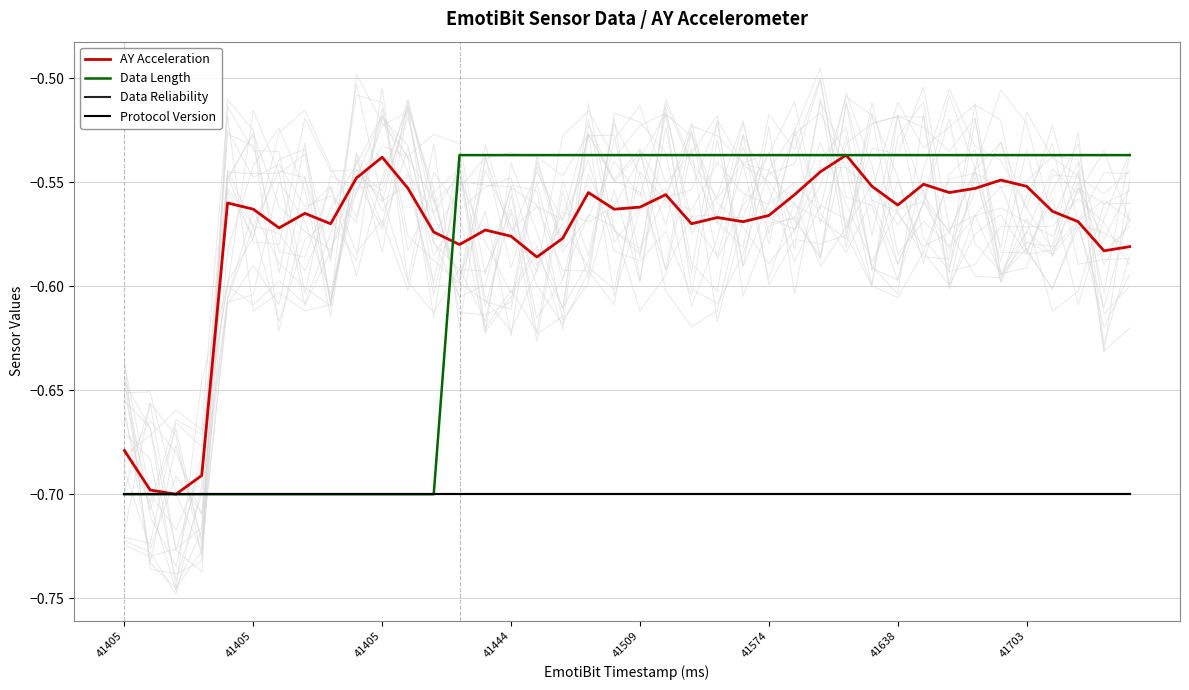

Reading right to left, extract all data points from this chart.

AY Acceleration: -0.6	-0.6	-0.6	-0.6	-0.6	-0.5	-0.6	-0.6	-0.6	-0.6	-0.6	-0.5	-0.5	-0.6	-0.6	-0.6	-0.6	-0.6	-0.6	-0.6	-0.6	-0.6	-0.6	-0.6	-0.6	-0.6	-0.6	-0.6	-0.6	-0.5	-0.5	-0.6	-0.6	-0.6	-0.6	-0.6	-0.7	-0.7	-0.7	-0.7
Data Length: -0.5	-0.5	-0.5	-0.5	-0.5	-0.5	-0.5	-0.5	-0.5	-0.5	-0.5	-0.5	-0.5	-0.5	-0.5	-0.5	-0.5	-0.5	-0.5	-0.5	-0.5	-0.5	-0.5	-0.5	-0.5	-0.5	-0.5	-0.7	-0.7	-0.7	-0.7	-0.7	-0.7	-0.7	-0.7	-0.7	-0.7	-0.7	-0.7	-0.7
Data Reliability: -0.7	-0.7	-0.7	-0.7	-0.7	-0.7	-0.7	-0.7	-0.7	-0.7	-0.7	-0.7	-0.7	-0.7	-0.7	-0.7	-0.7	-0.7	-0.7	-0.7	-0.7	-0.7	-0.7	-0.7	-0.7	-0.7	-0.7	-0.7	-0.7	-0.7	-0.7	-0.7	-0.7	-0.7	-0.7	-0.7	-0.7	-0.7	-0.7	-0.7
Protocol Version: -0.7	-0.7	-0.7	-0.7	-0.7	-0.7	-0.7	-0.7	-0.7	-0.7	-0.7	-0.7	-0.7	-0.7	-0.7	-0.7	-0.7	-0.7	-0.7	-0.7	-0.7	-0.7	-0.7	-0.7	-0.7	-0.7	-0.7	-0.7	-0.7	-0.7	-0.7	-0.7	-0.7	-0.7	-0.7	-0.7	-0.7	-0.7	-0.7	-0.7